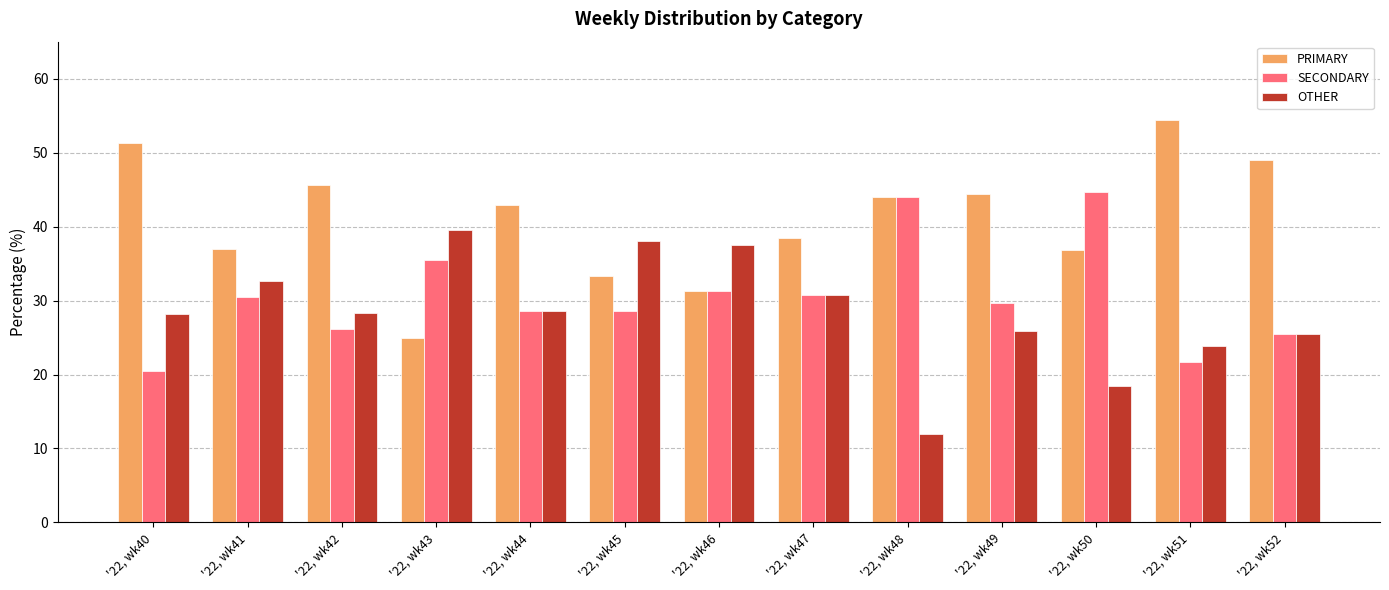

What is the value of the OTHER bar at the 5th from the left?

28.6